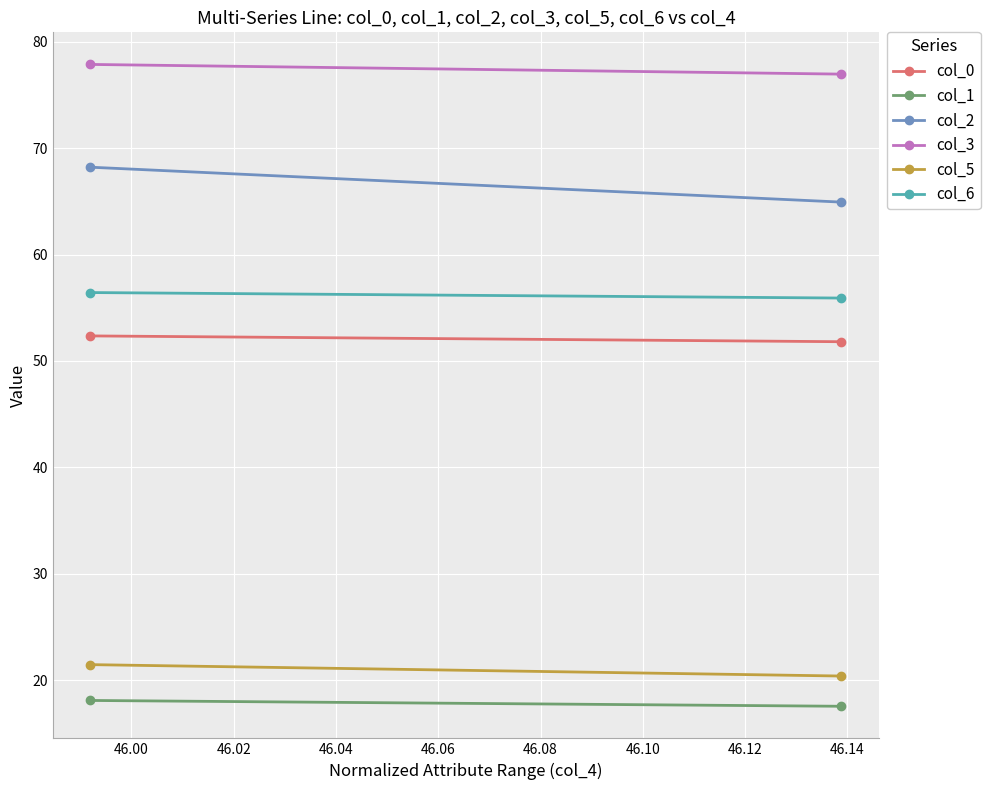

How many data points in col_1 are less than 18?

1